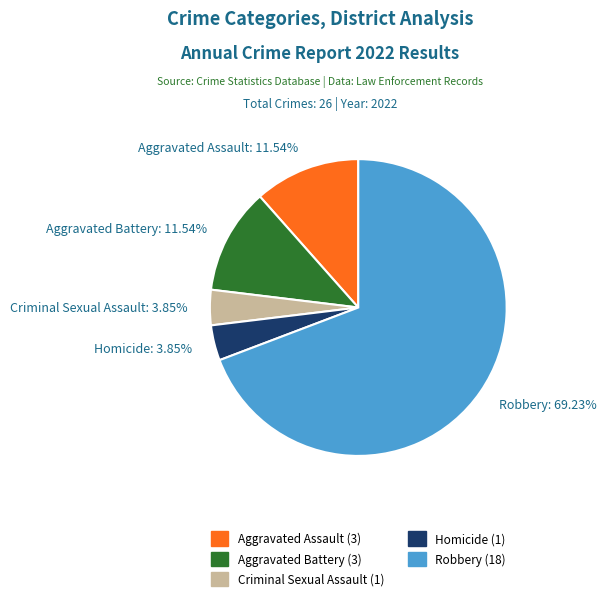

What is the ratio of the value at Aggravated Assault to the value at Robbery?

0.2